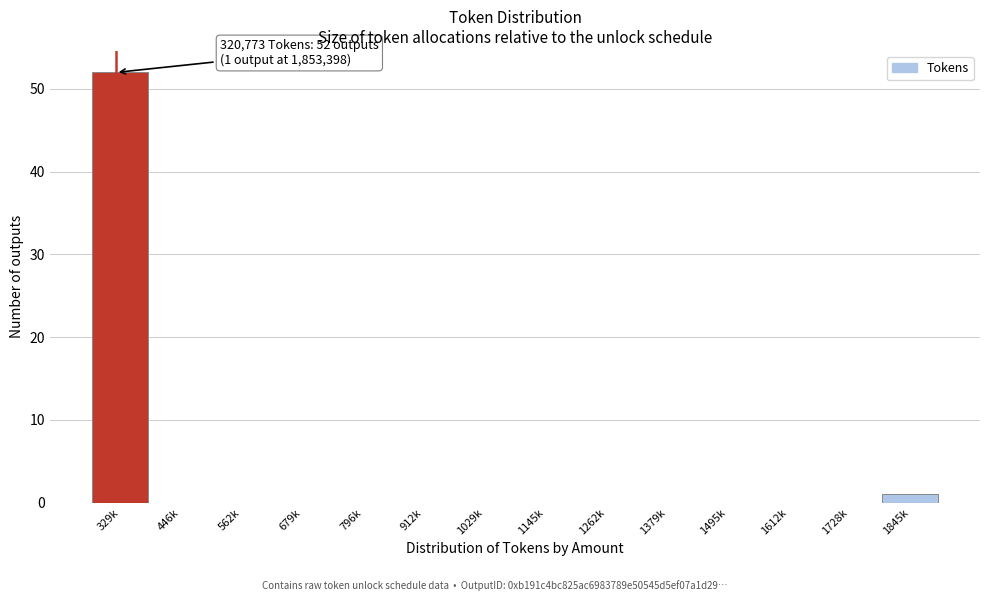

Reading right to left, what are all the values shown in this chart?

1845k=1	1728k=0	1612k=0	1495k=0	1379k=0	1262k=0	1145k=0	1029k=0	912k=0	796k=0	679k=0	562k=0	446k=0	329k=52